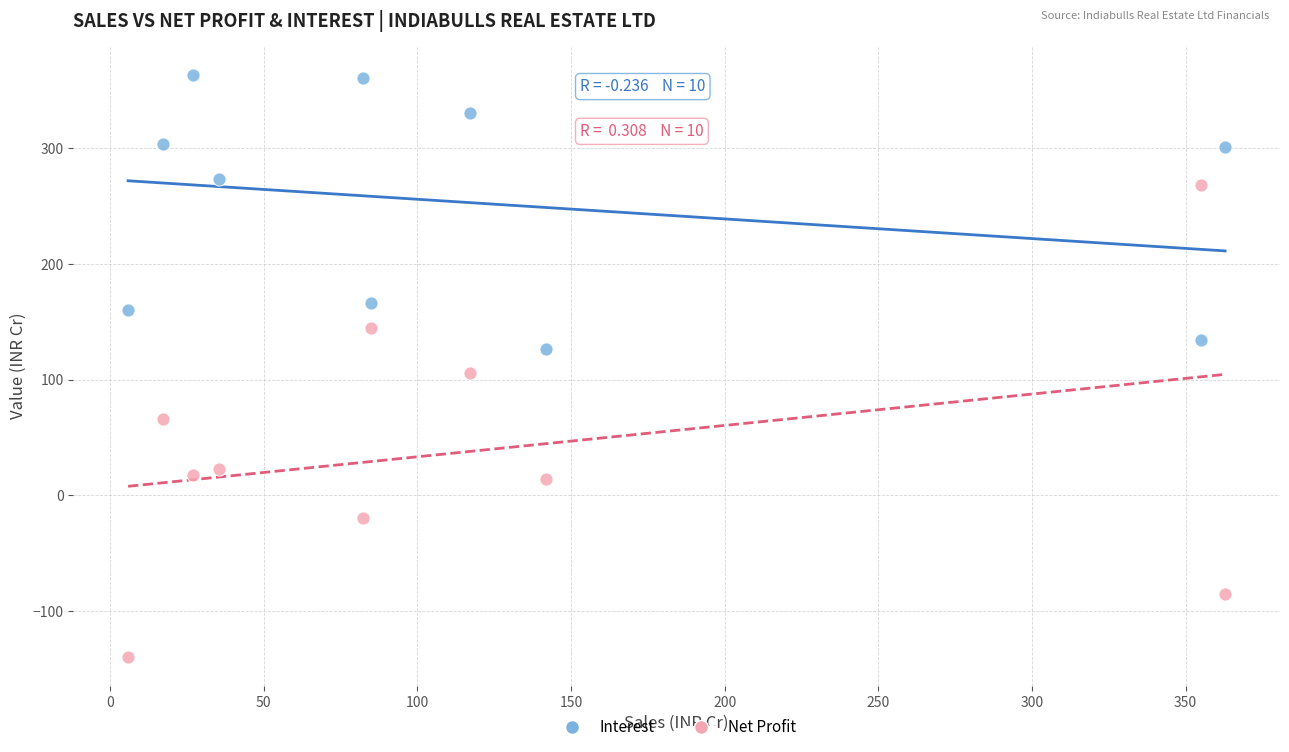

Which series has the widest spread of Y values?

Net Profit